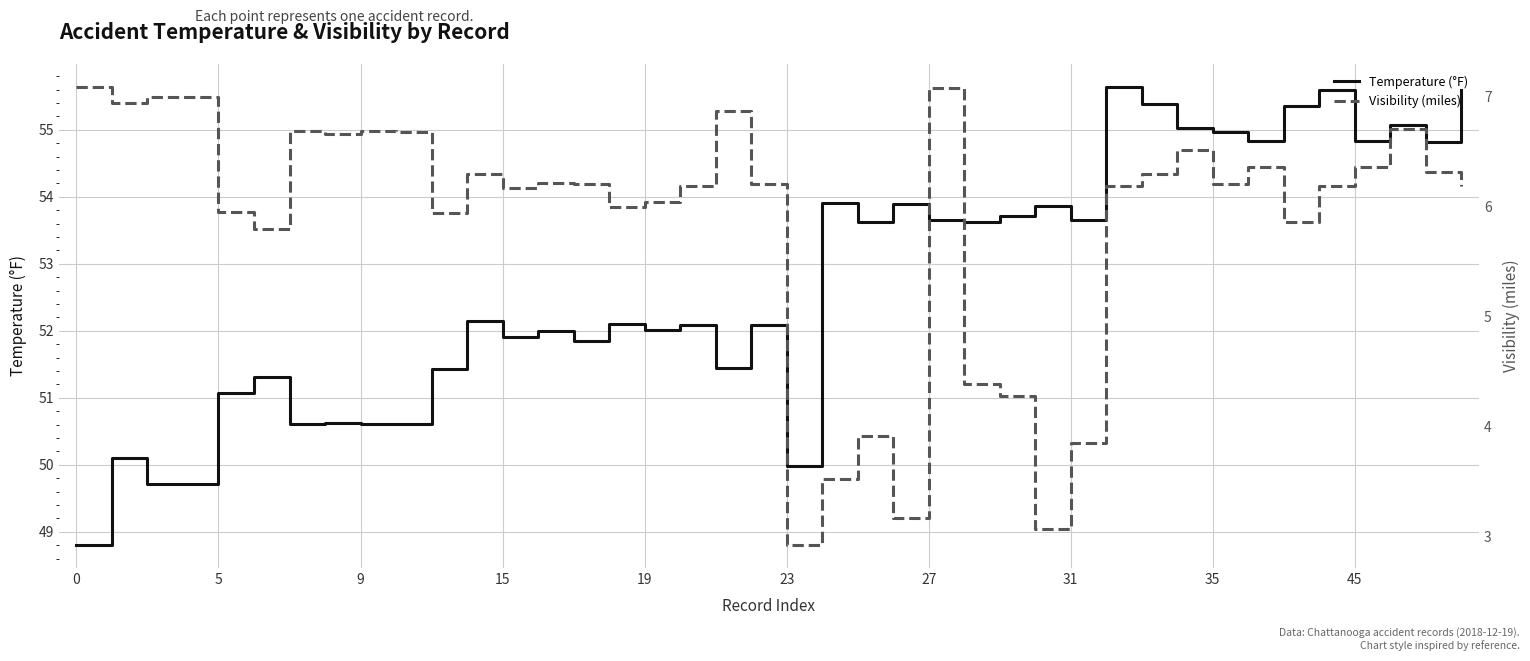

What is the sum of the Visibility (miles) values at 13 and 38?

12.5